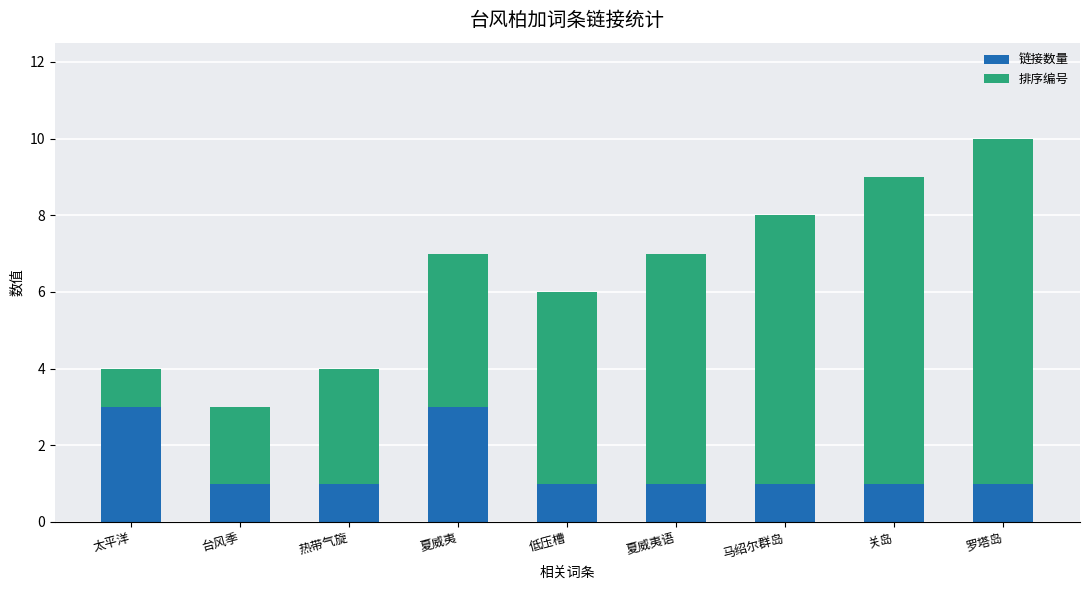

At which category is the sum across all series the highest?

罗塔岛